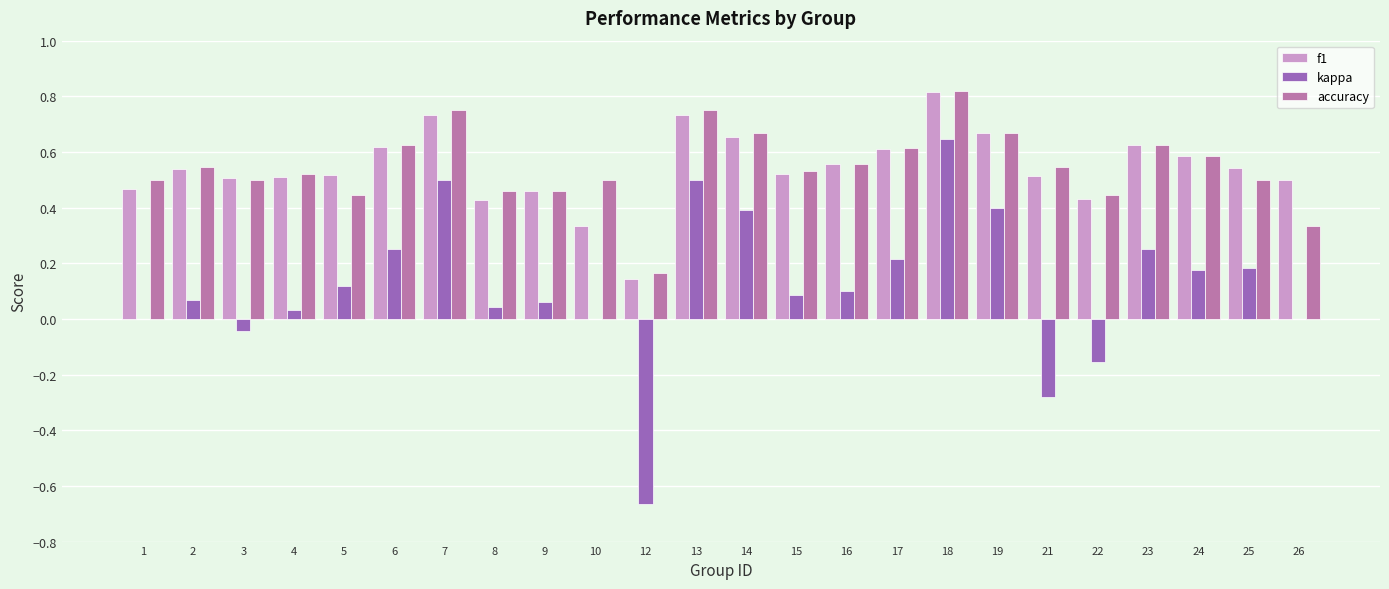

Which label corresponds to the largest value in the chart?

18